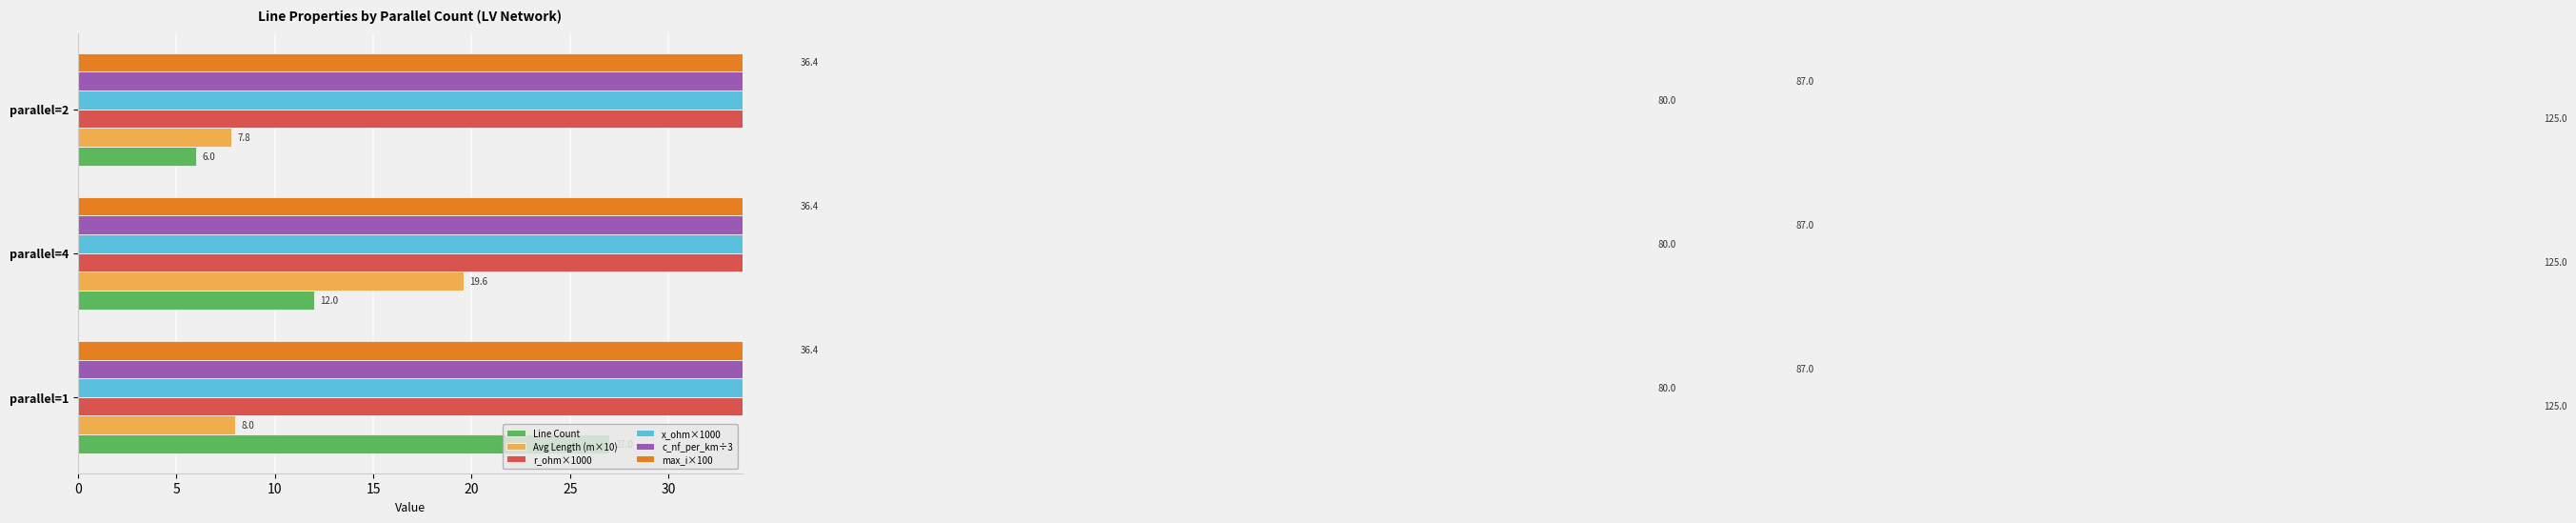

Count the number of data series in this chart.

6